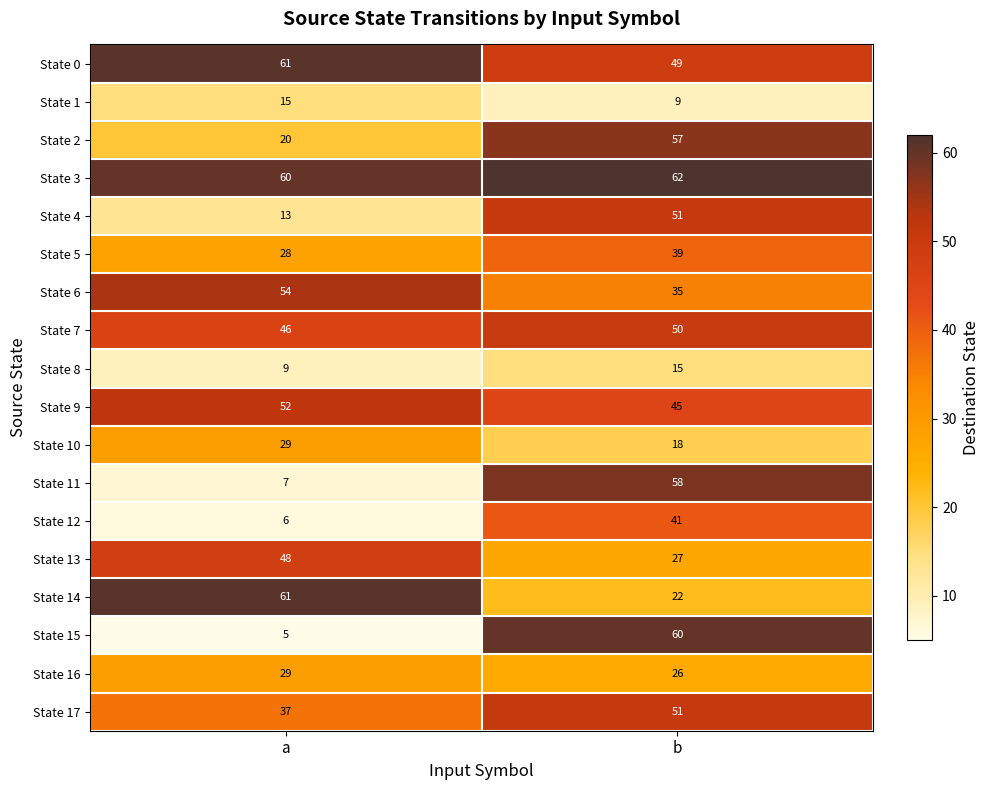

List the labels in order of State 0 value, smallest first.

b, a